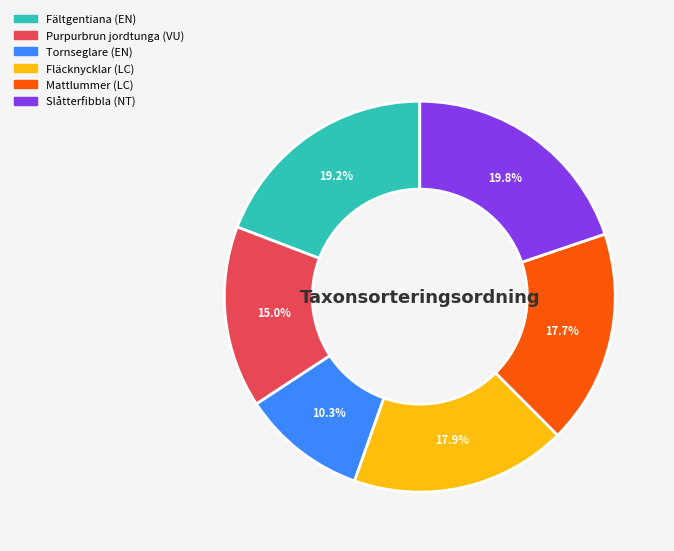

True or false: Fläcknycklar accounts for 30% of the total.

False